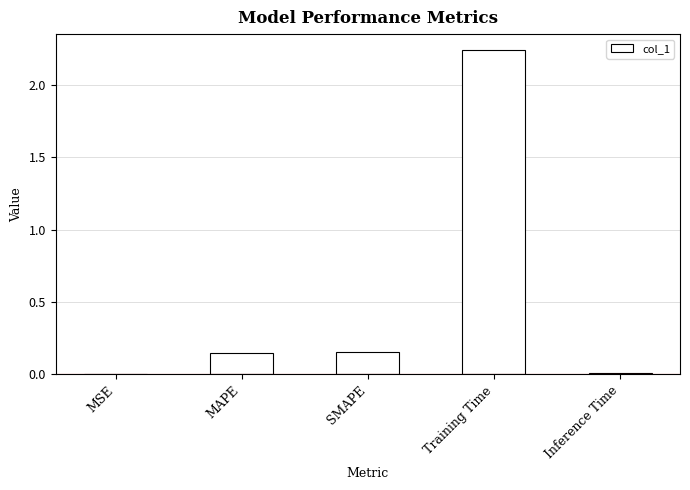

What is the sum of all values?

2.6